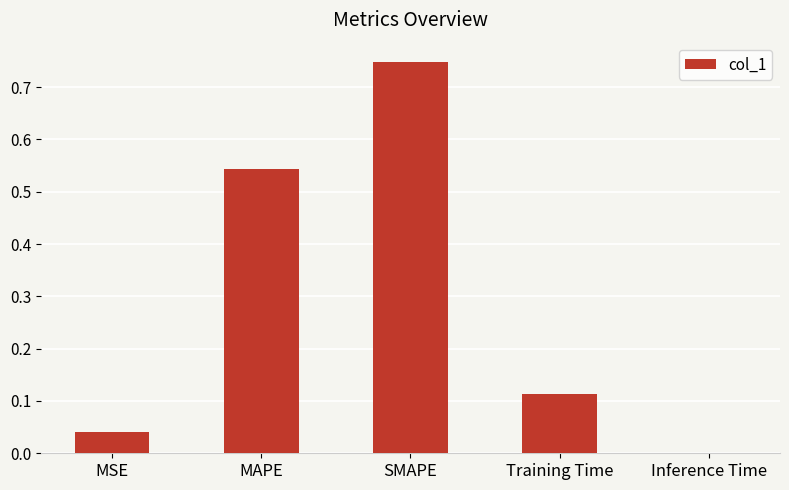

What is the change in value from MSE to MAPE?

+0.5